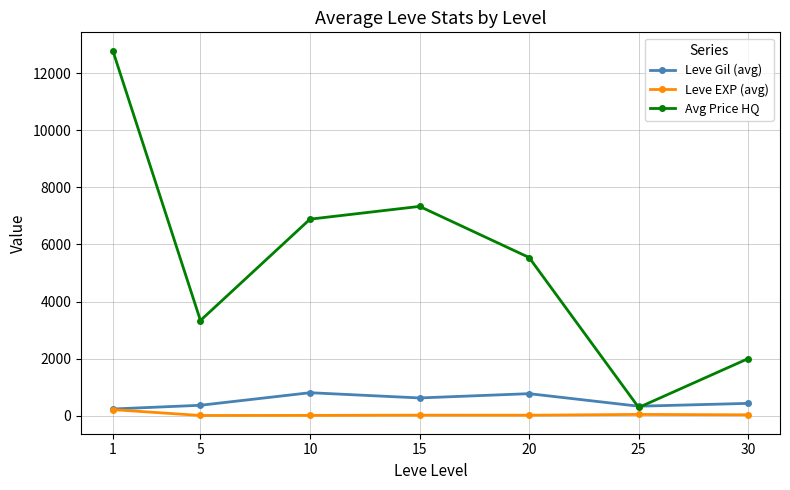

What is the difference between the highest and lowest values at 5?

3328.5